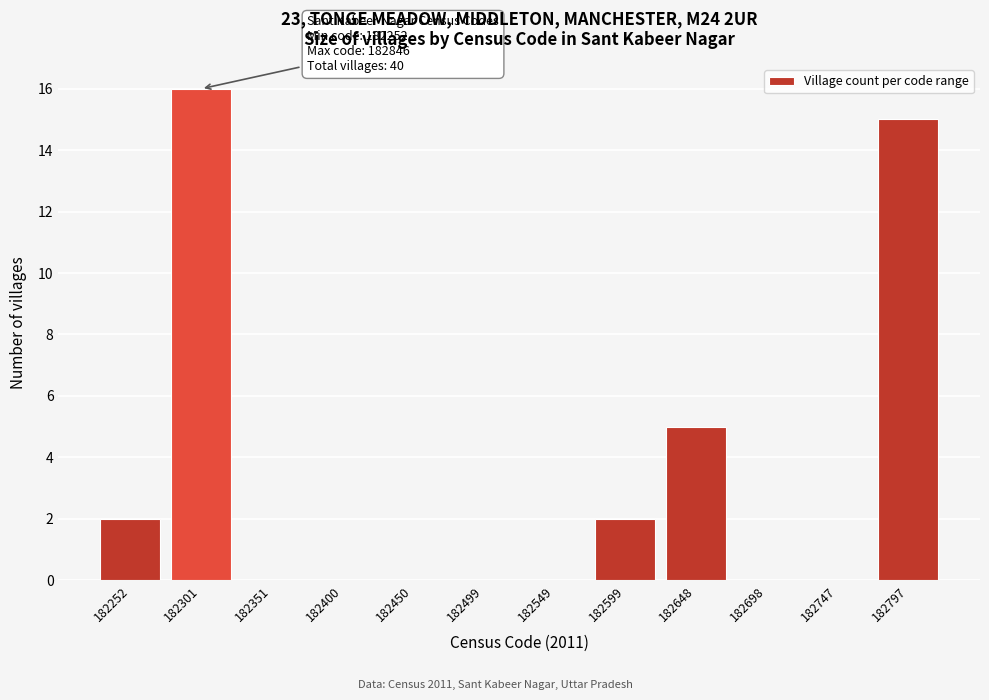

Reading right to left, transcribe all the data shown in this chart.

182797=15	182747=0	182698=0	182648=5	182599=2	182549=0	182499=0	182450=0	182400=0	182351=0	182301=16	182252=2